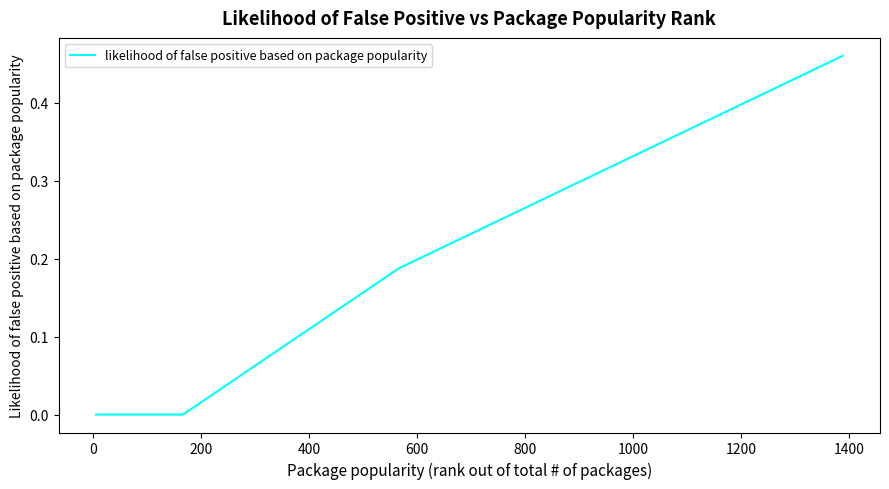

How many lines are shown in the chart?

1